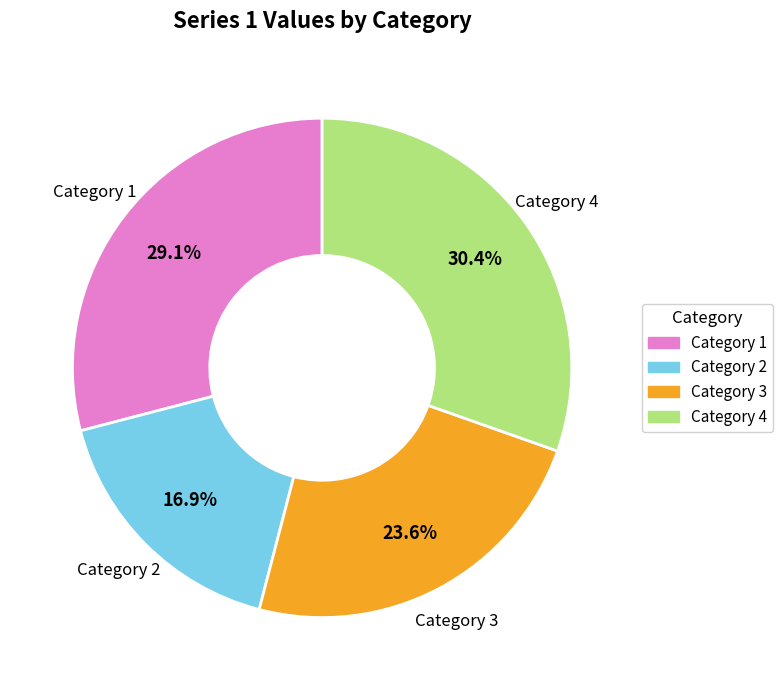

What is the largest slice in the pie chart?

Category 4